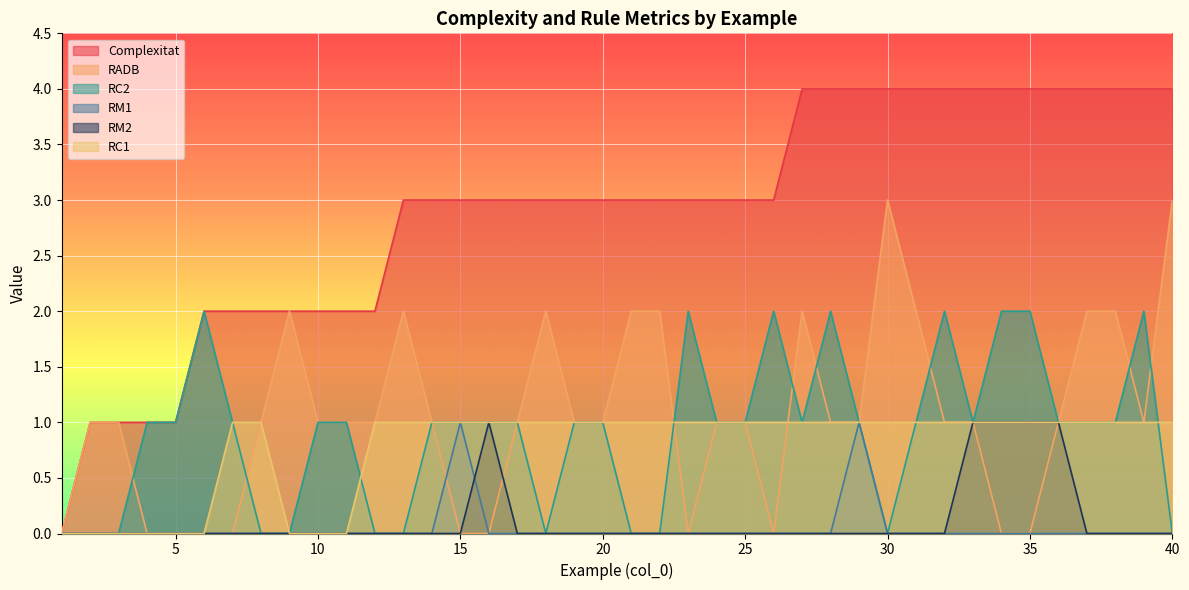

At which category does RM2 reach its first local peak?

16